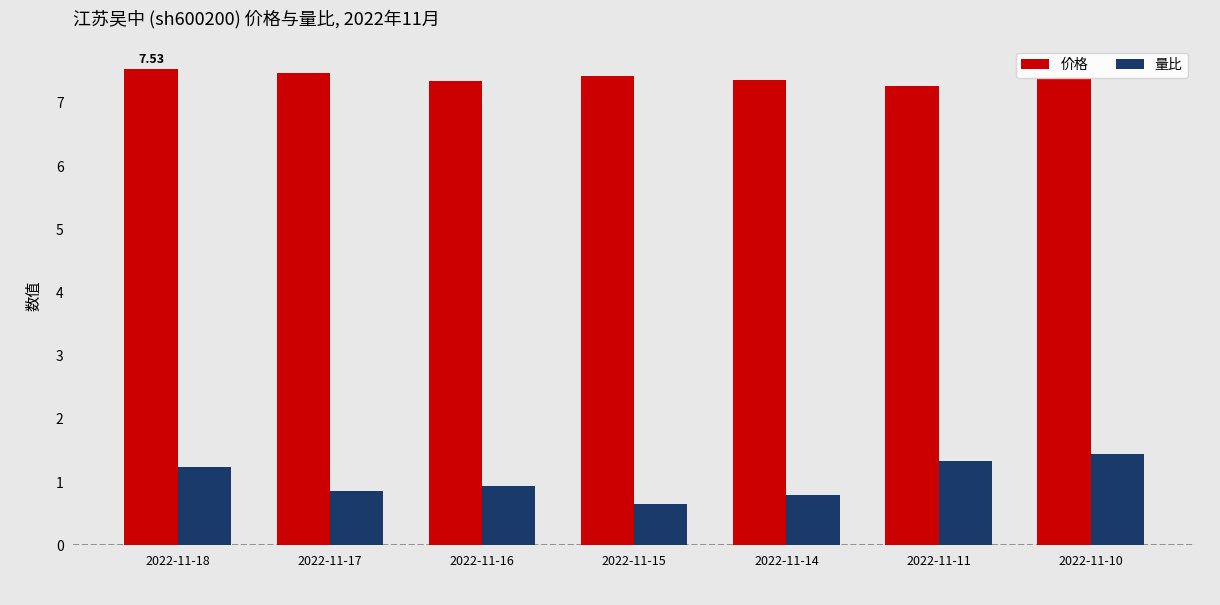

What is the highest value of the 价格 series?

7.5